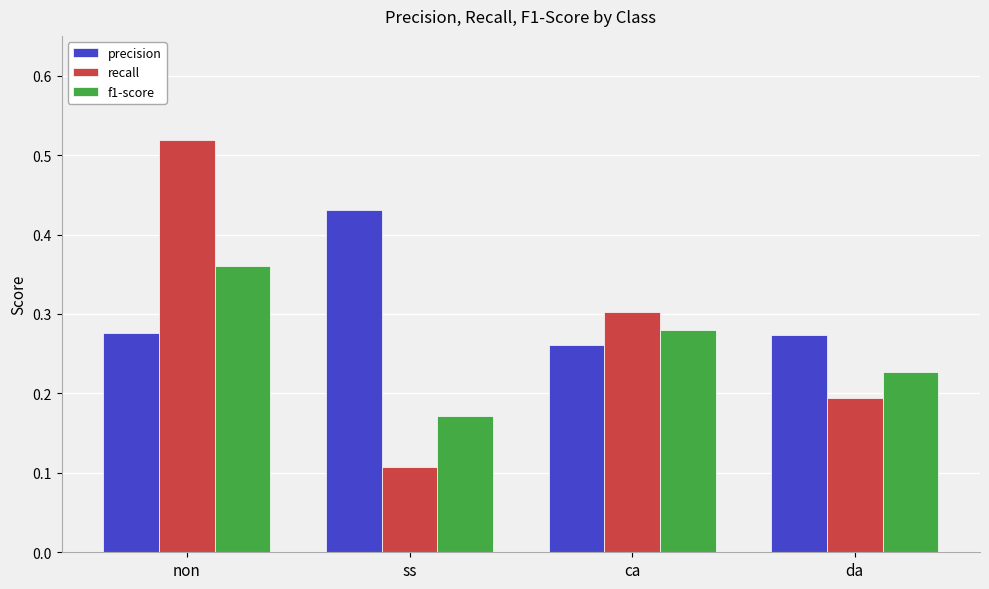

At how many categories does at least one series exceed 0?

4